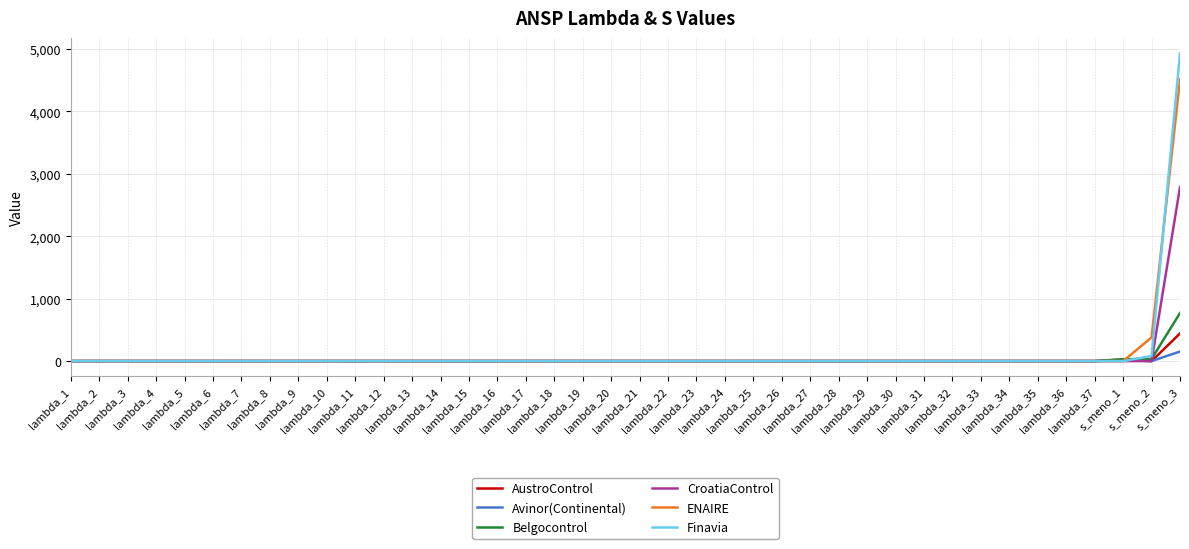

At which label does CroatiaControl reach its peak?

s_meno_3